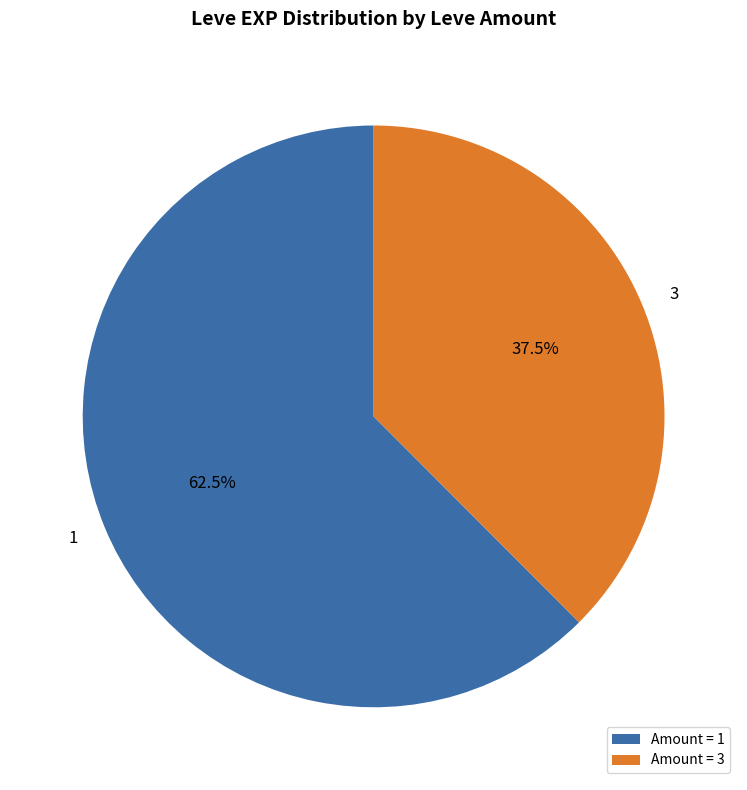

What percentage is NOT represented by 3?

62.5%